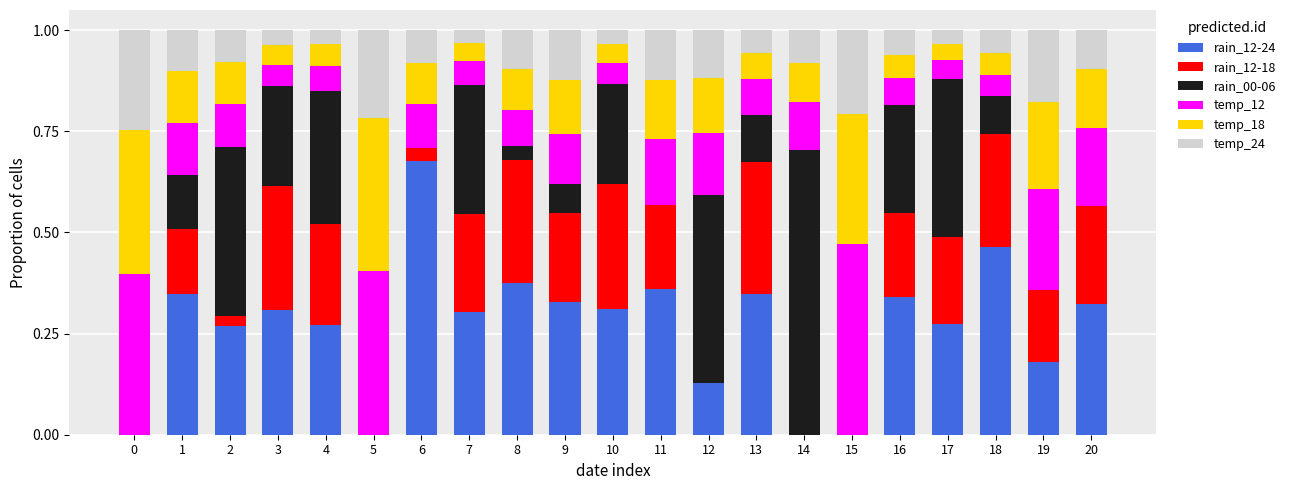

What is the total value across all series at 2?

1.0